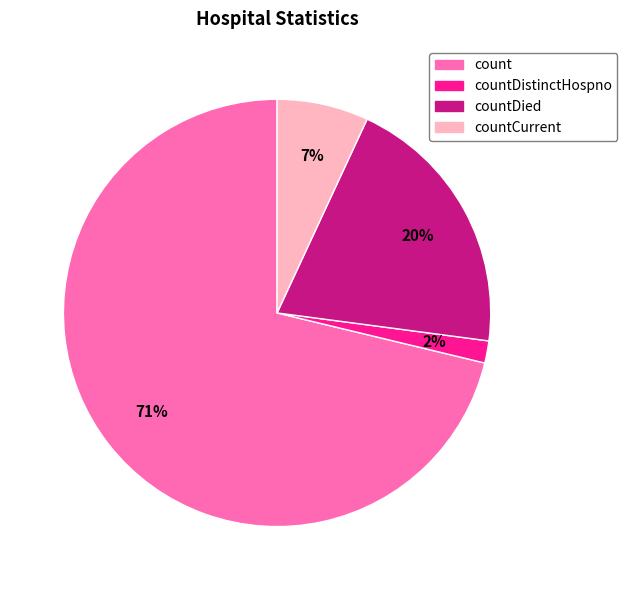

Rank the categories by value from highest to lowest.

count, countDied, countCurrent, countDistinctHospno